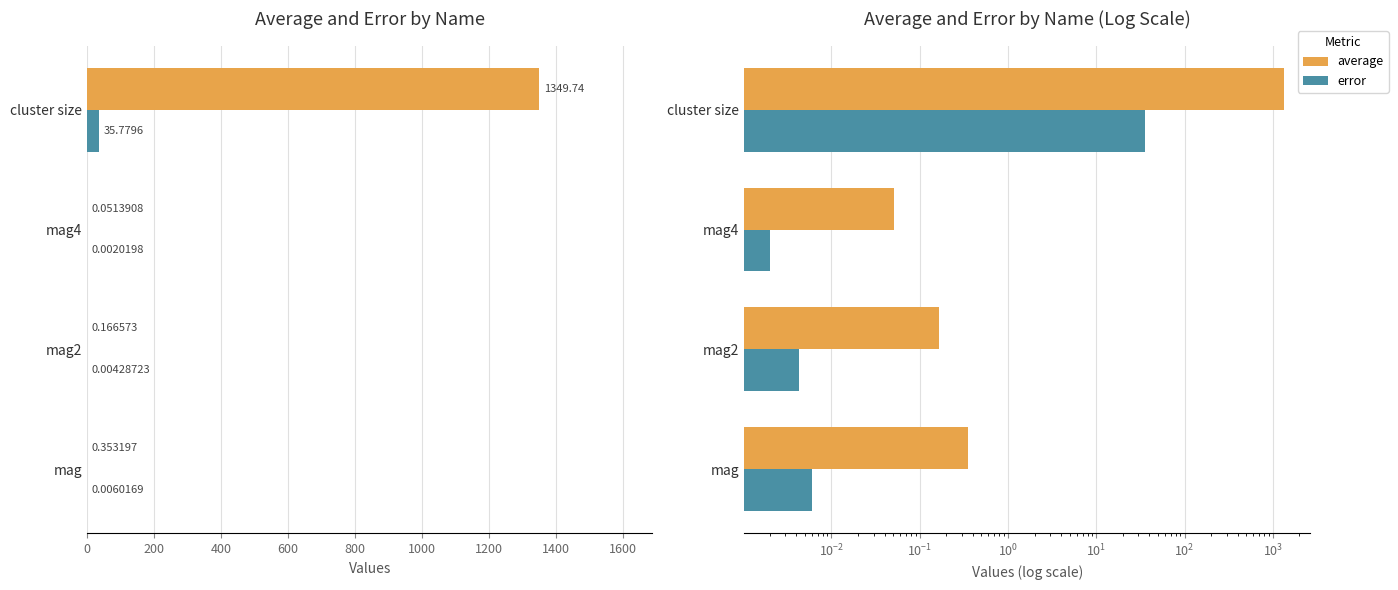

True or false: error has a value of 57.7 at cluster size.

False